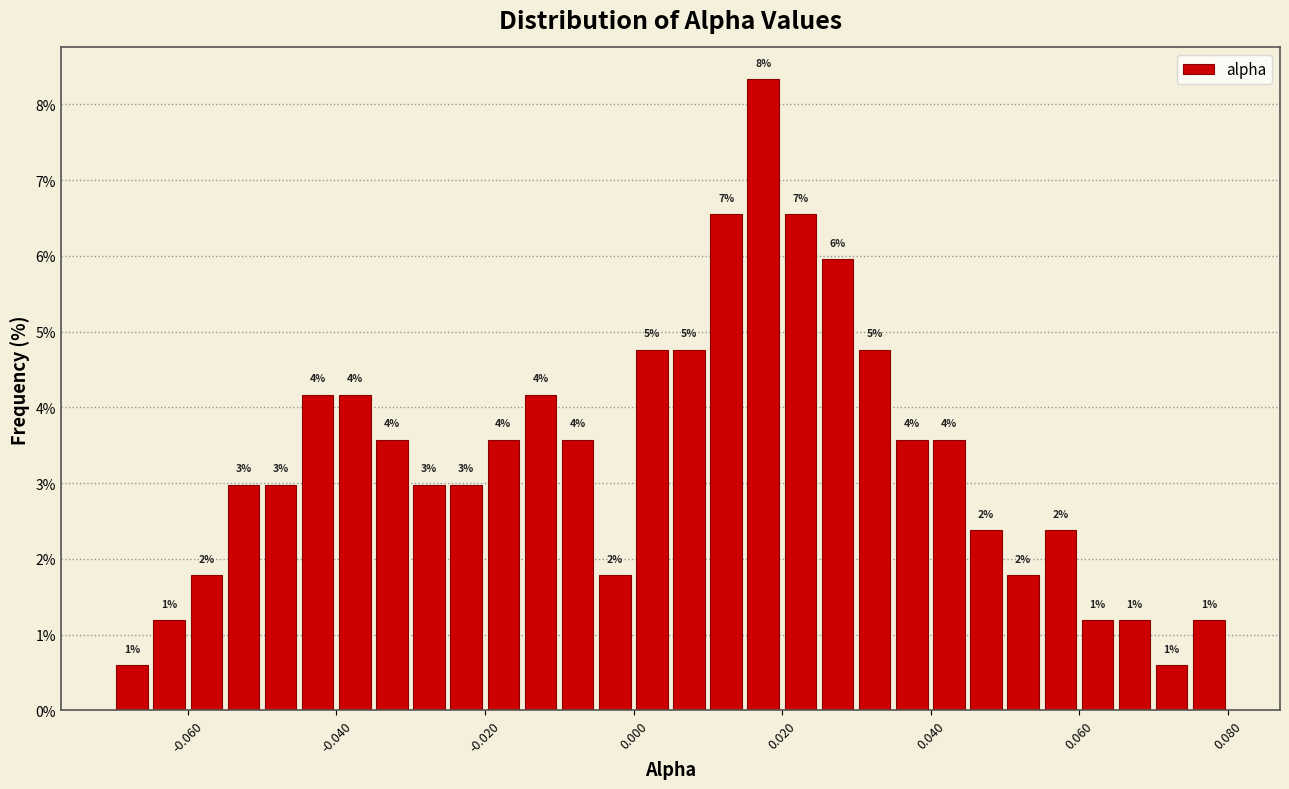

Around what value on the x-axis is the tallest bar? Give the approximate position of its centre, as read against the axis.

0.018